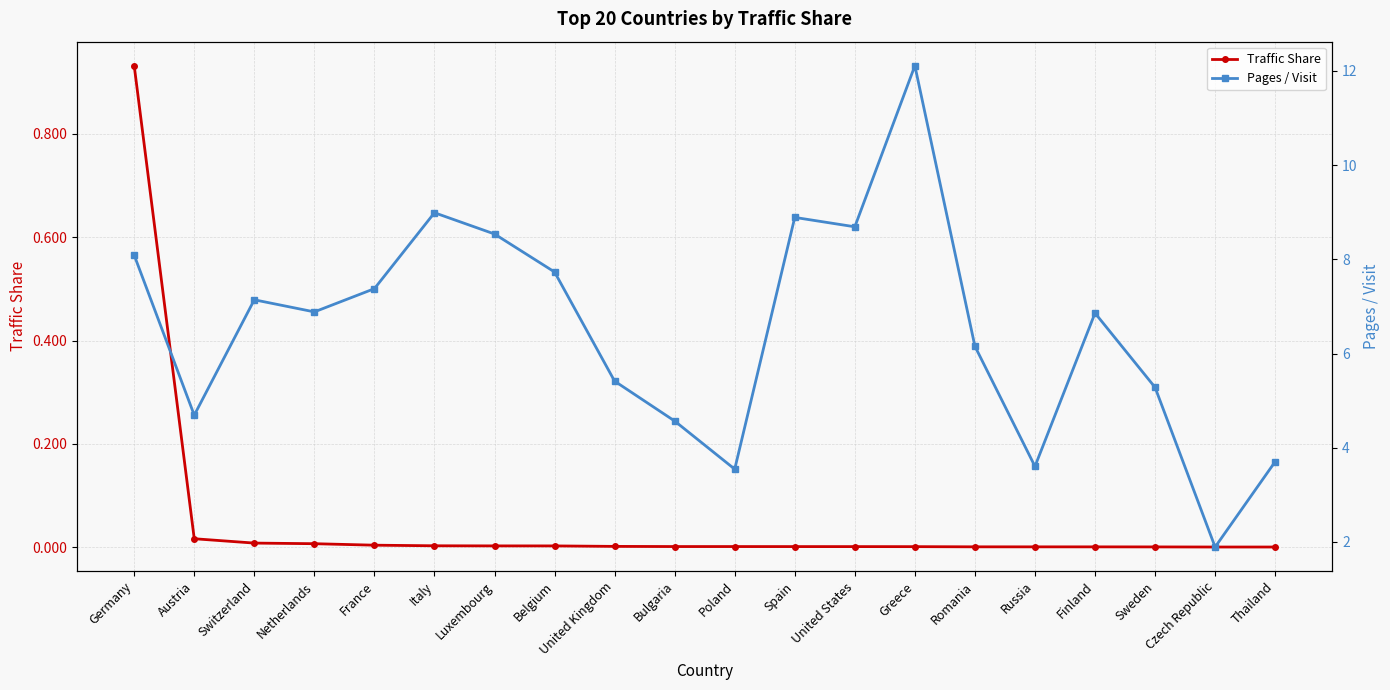

Between Finland and Bulgaria, which is larger?

Bulgaria